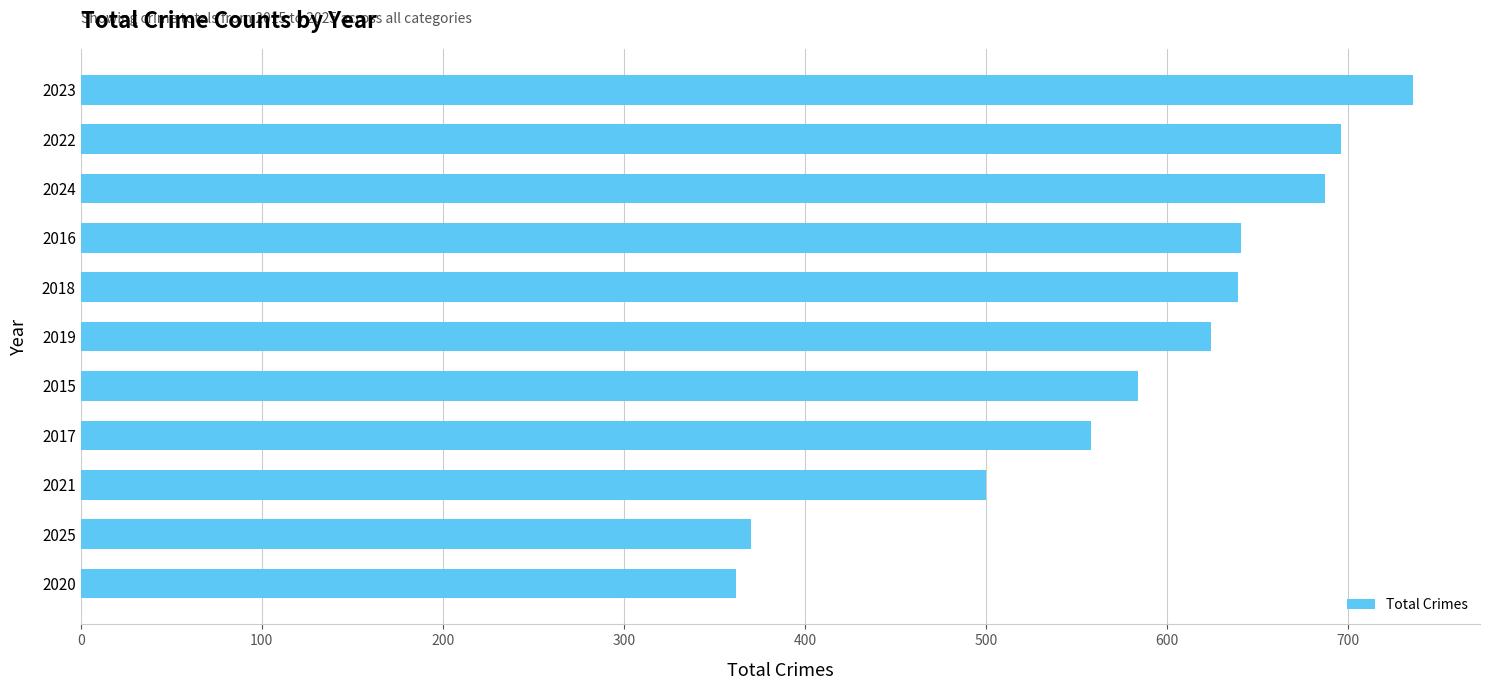

What value does the data have at 2020?

362